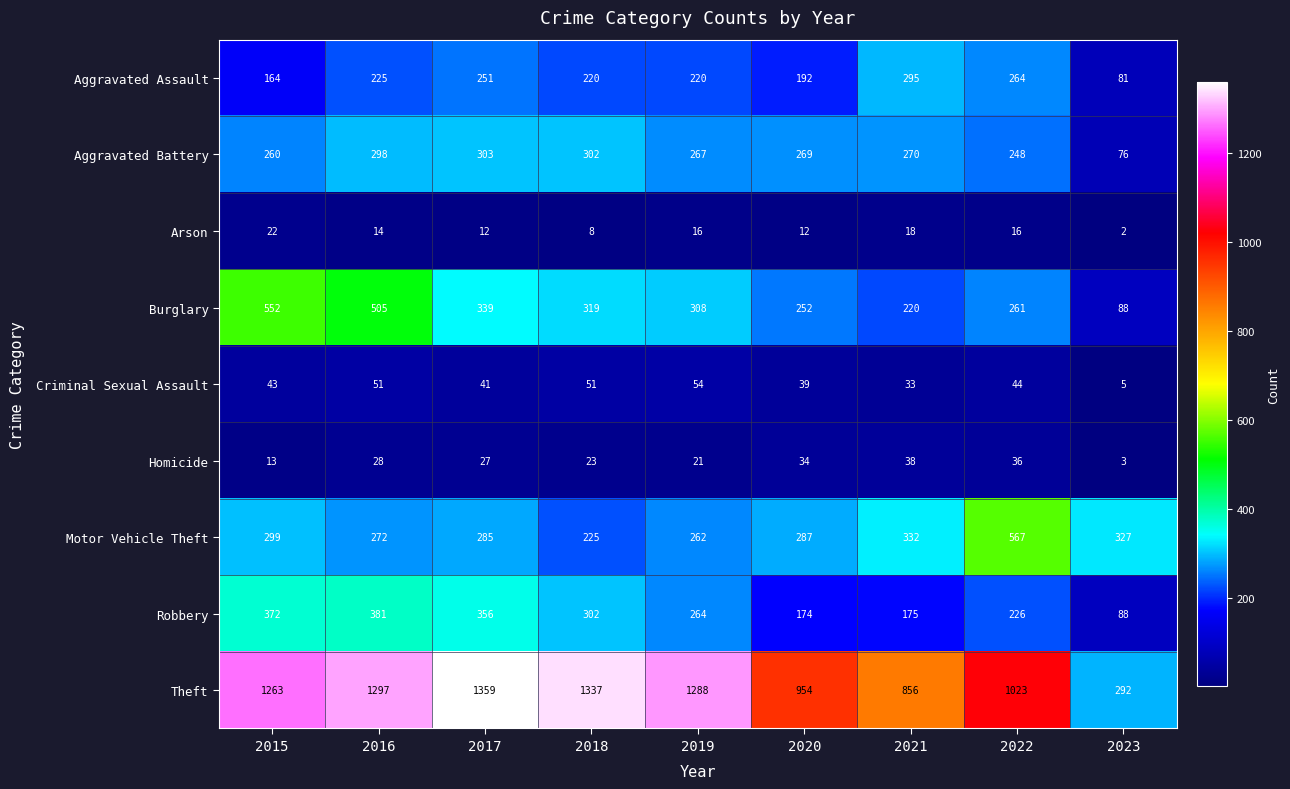

Where does the Burglary series first go above 308?

2015